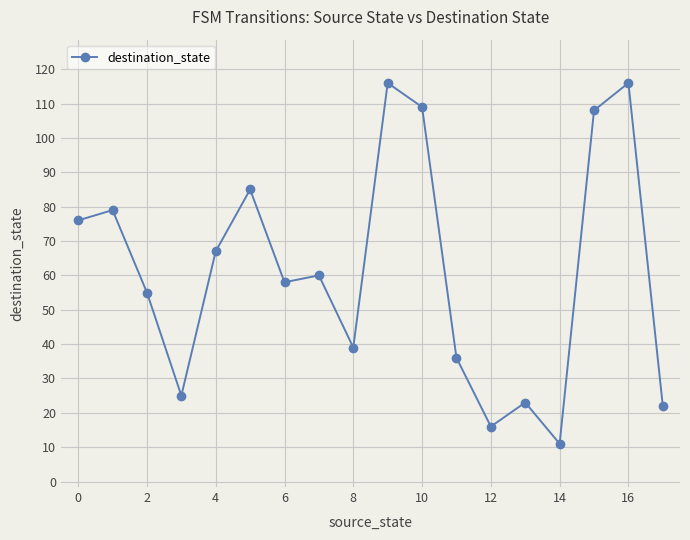

Count the number of categories in the chart.

18